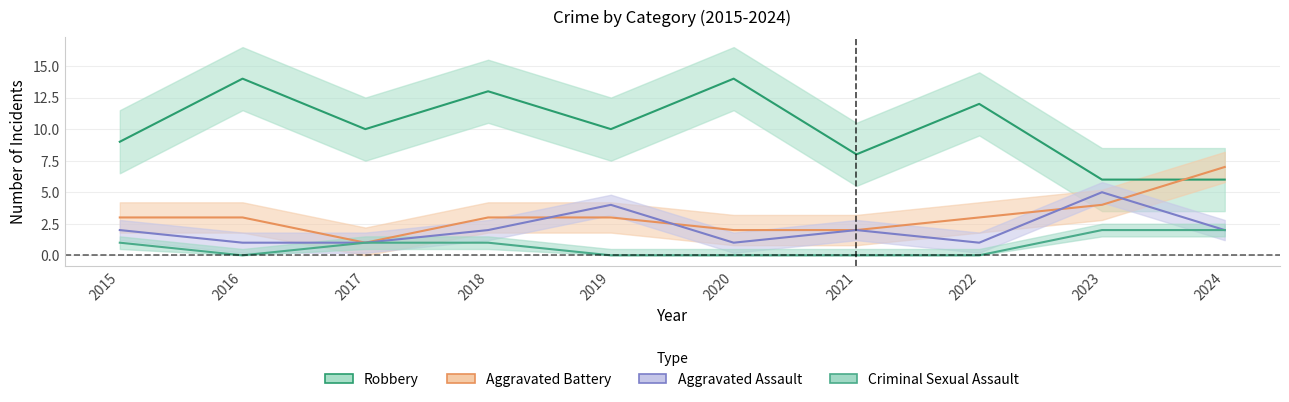

Where is the first local maximum for Aggravated Assault?

2019